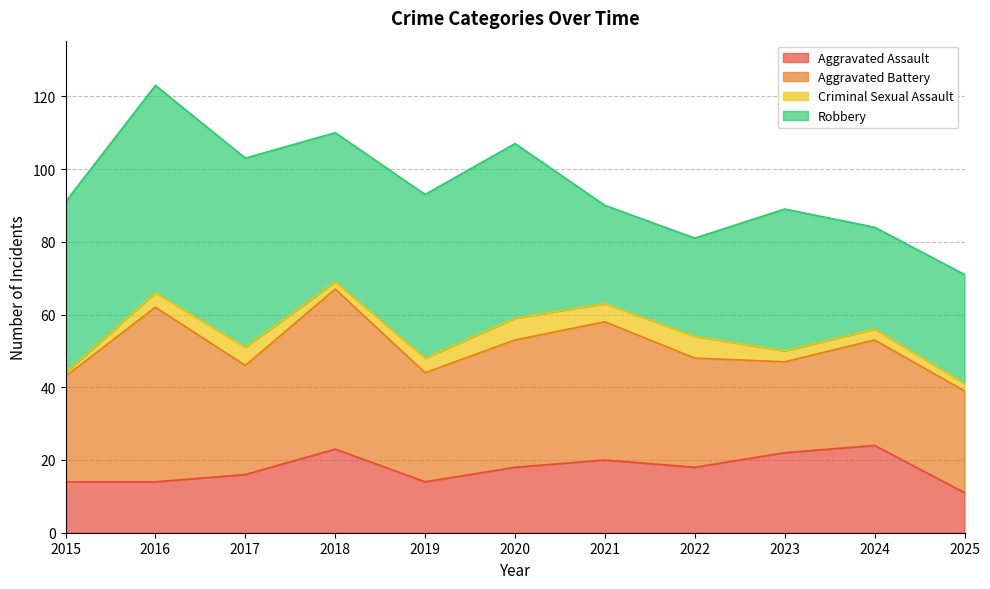

True or false: Aggravated Battery and Aggravated Assault intersect in this chart.

False